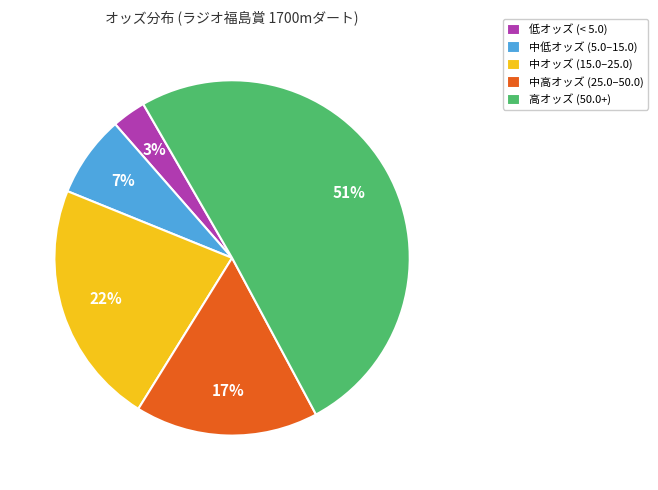

Which category accounts for the majority?

高オッズ (50.0+)